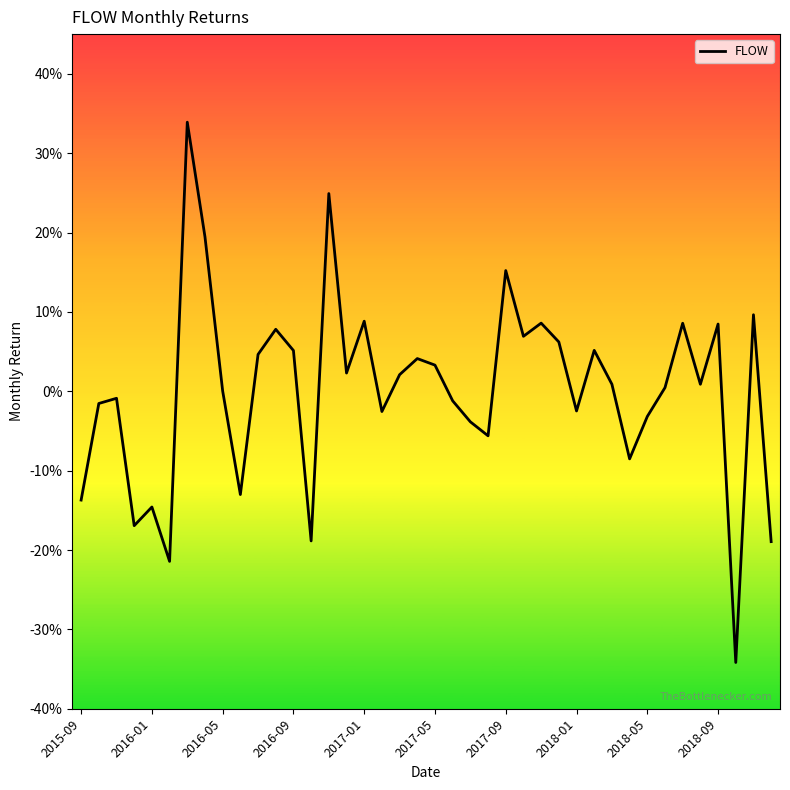

How many interior local valleys (lower than both neighbors) does the data have?

12